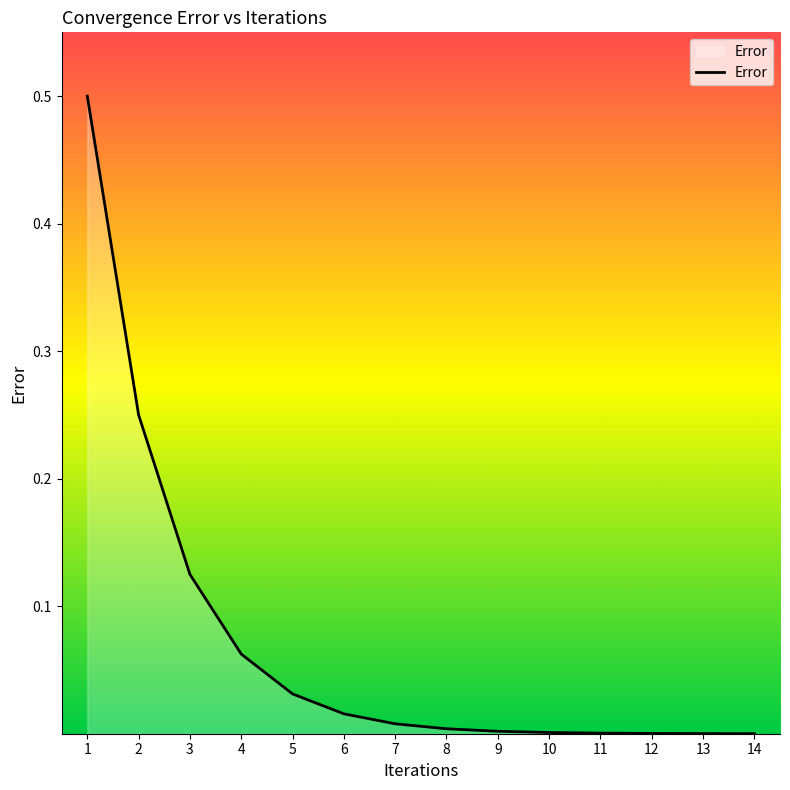

At which category does the chart reach its peak across all series?

1